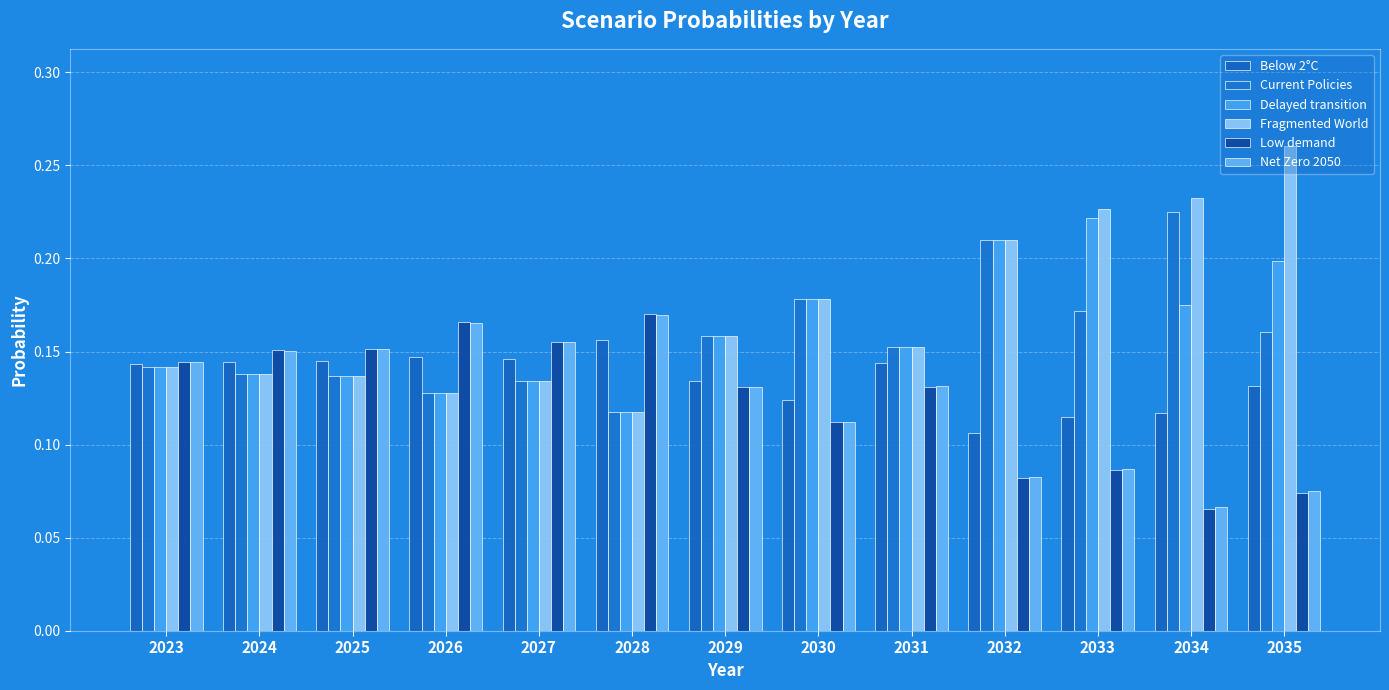

Rank the series at 2029 from lowest to highest value.

Low demand, Net Zero 2050, Below 2°C, Fragmented World, Delayed transition, Current Policies